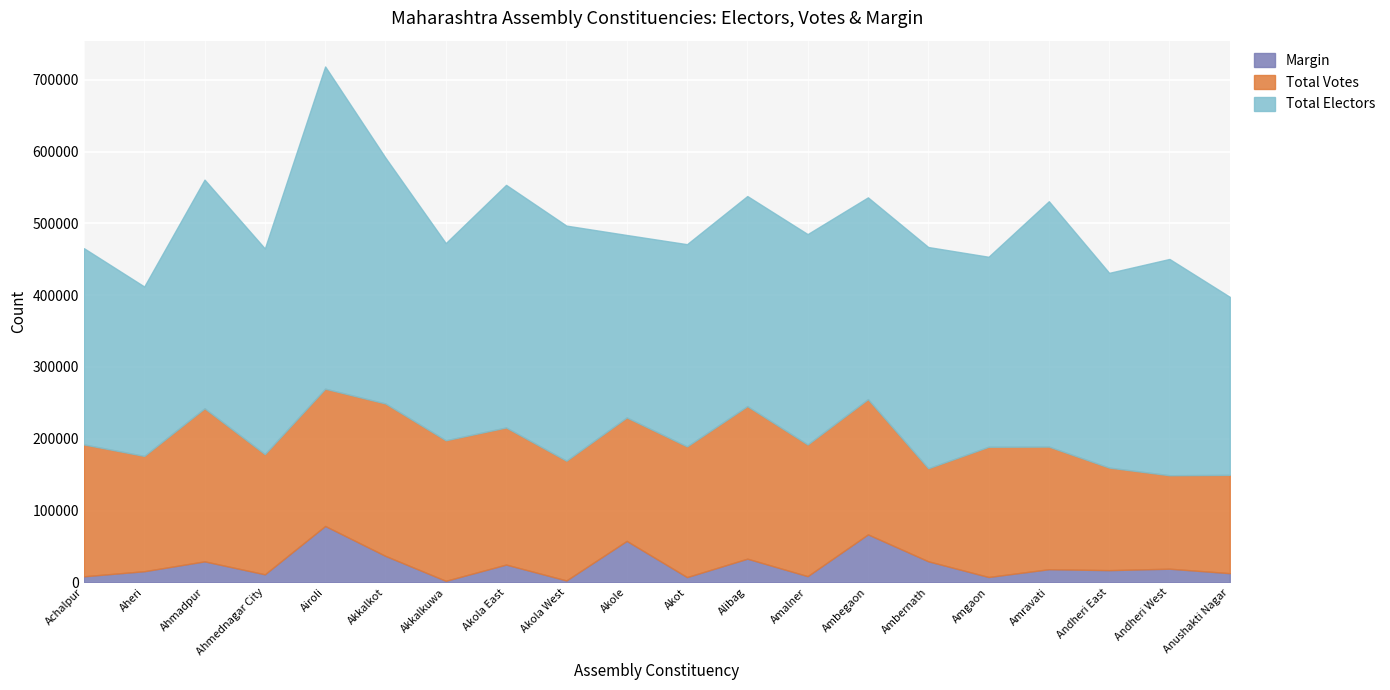

What is the value of the Total Votes point at the 7th from the left?

195771